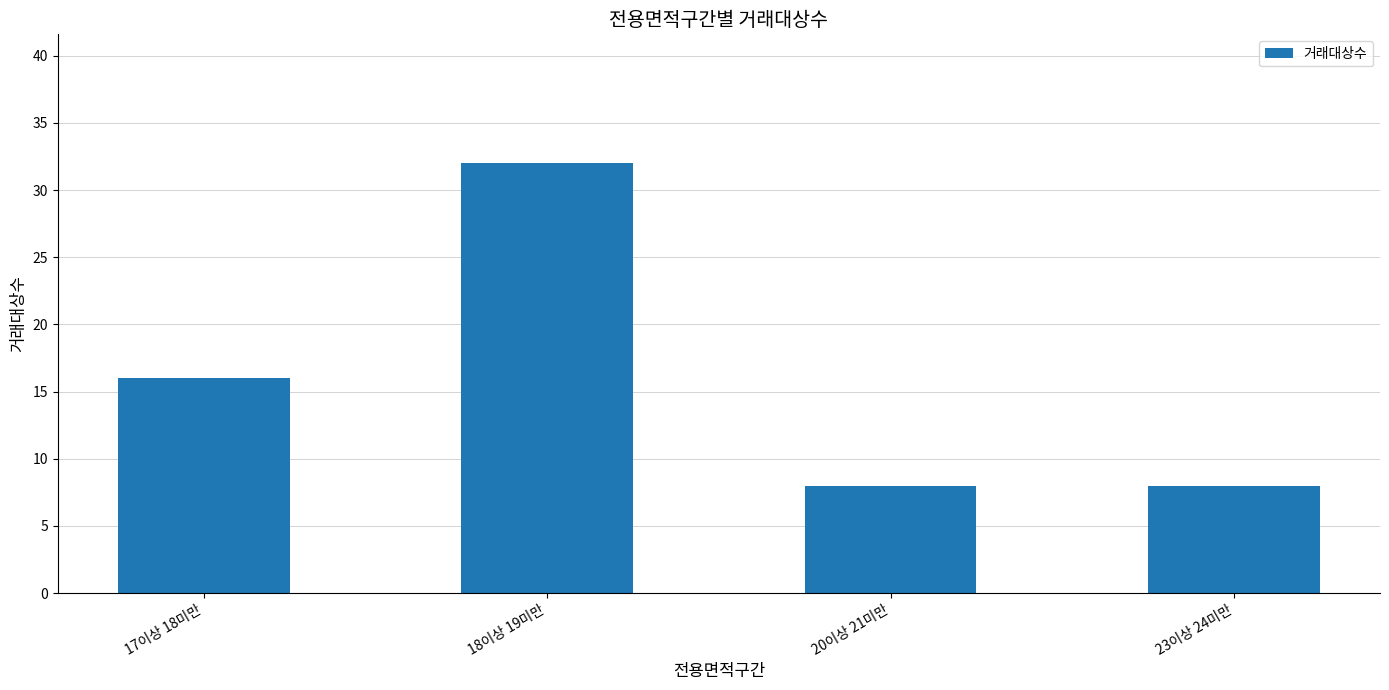

The value at 23이상 24미만 is 8. True or false?

True